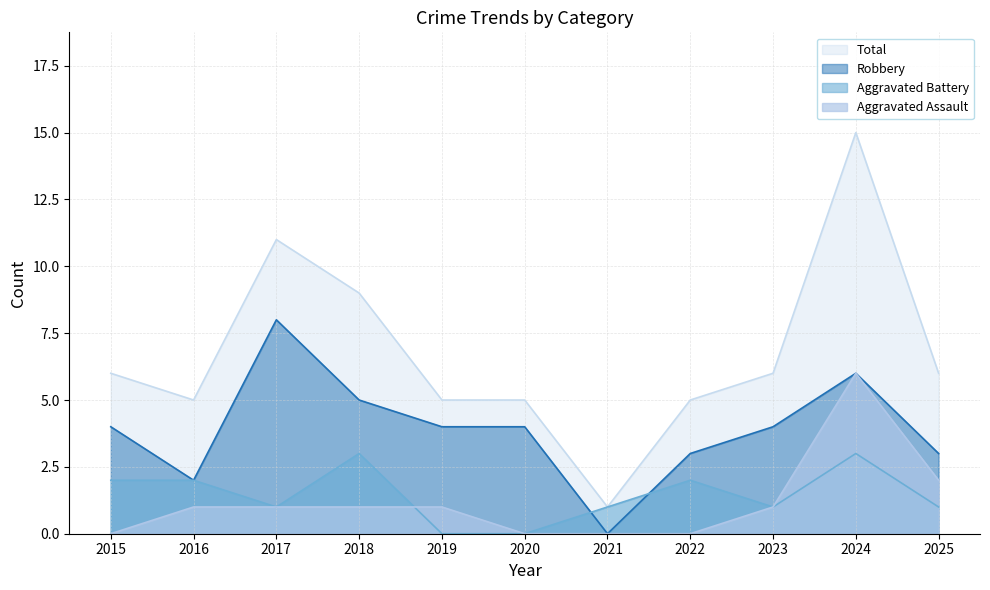

At how many categories does at least one series exceed 12?

1